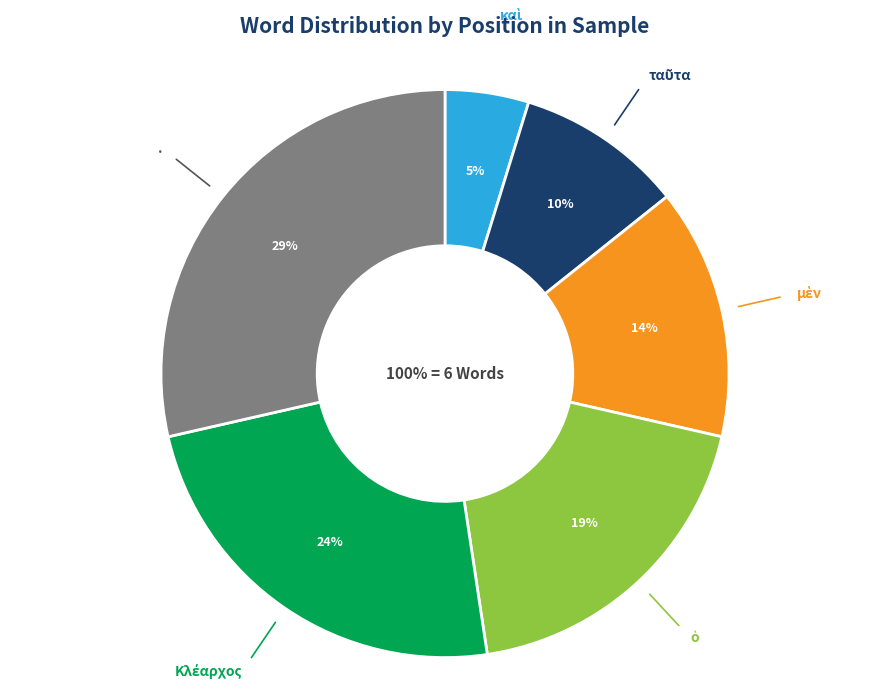

Do ταῦτα and μὲν together represent more than half of the pie?

No